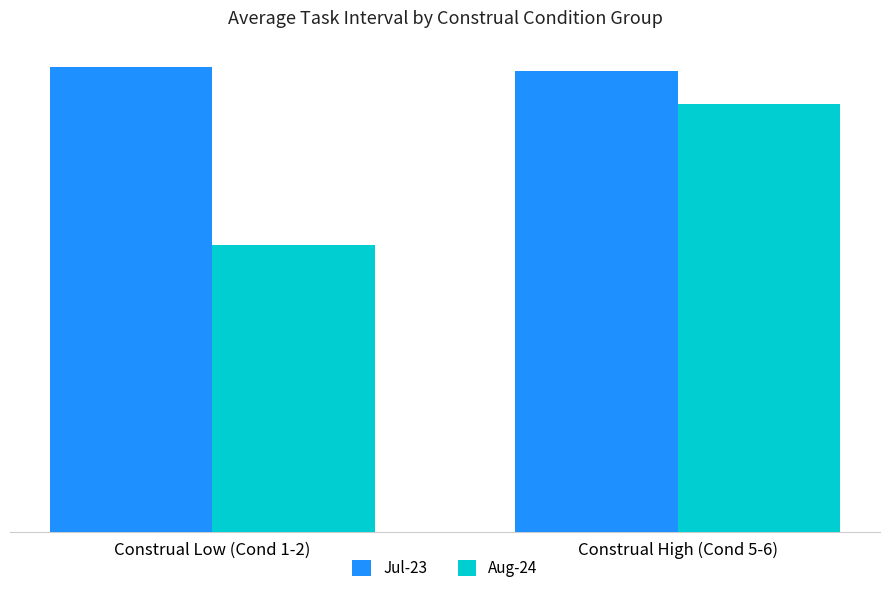

What is the sum of the Jul-23 values at Construal Low (Cond 1-2) and Construal High (Cond 5-6)?

5.0